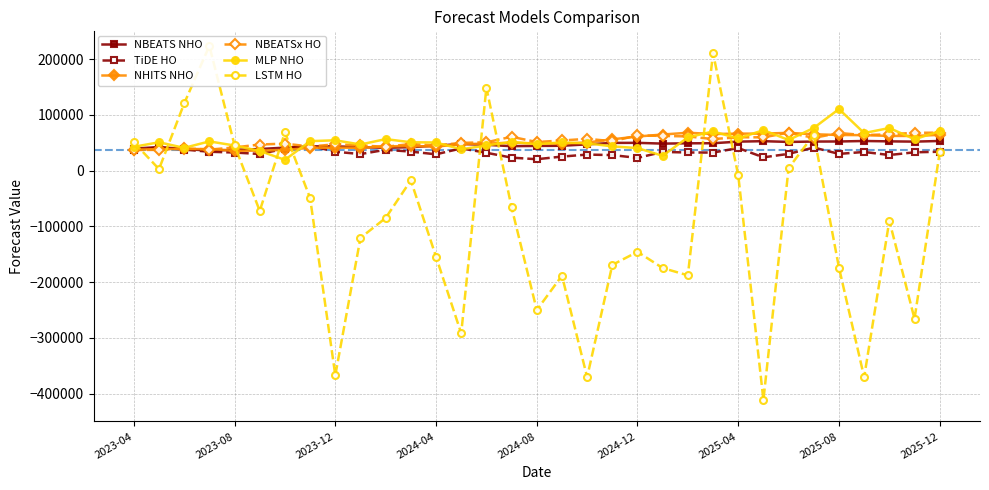

Reading left to right, transcribe all the data shown in this chart.

NBEATS NHO: 39701.4	42326.9	38886.2	36005.0	37416.1	38838.2	41397.7	43731.5	43625.5	42159.3	41074.0	42184.6	44808.9	47903.2	46386.7	43941.8	44446.9	44660.7	47237.3	49835.4	49941.3	48555.0	49111.7	49233.1	52123.3	52931.8	51575.4	52253.0	52385.0	53247.6	52599.9	52126.3	53262.7
TiDE HO: 36943.1	41717.7	37881.4	33965.8	32553.7	29959.3	39441.0	44662.8	34018.4	29787.4	37457.8	34206.6	29380.1	39971.7	32144.8	23398.0	20573.8	25294.5	28884.3	27994.0	22934.9	33635.4	32635.5	32488.0	40599.3	23923.8	30161.2	41515.0	30120.7	33578.2	28082.1	32949.3	33996.6
NHITS NHO: 37418.9	38871.7	38724.8	38892.3	35672.7	36006.5	37268.9	40952.3	41351.0	40981.6	43622.4	44270.1	43300.3	47394.5	48726.6	50152.9	48987.7	48528.1	50506.1	56309.4	61300.2	64884.4	68062.2	65815.6	66442.7	66490.6	67883.7	65313.7	64049.0	63712.7	62343.7	62296.9	64253.5
NBEATSx HO: 37083.6	37433.2	40241.7	37754.6	41717.3	46920.4	48569.2	43282.1	47364.6	45181.3	42896.4	47782.4	45404.4	49852.5	50929.0	60798.0	51419.9	54151.2	57141.0	52872.8	63197.2	62387.0	61441.2	56697.5	59952.8	59813.4	68121.3	58931.9	67522.2	63864.7	65256.8	67950.0	68165.8
MLP NHO: 42829.0	50947.6	40907.3	52541.2	45123.8	35296.0	19418.6	52982.9	54499.1	46980.7	56645.2	51024.9	50581.6	38418.9	45235.7	51638.5	47634.2	50716.8	49128.8	43593.9	40548.7	26700.1	59709.6	70405.4	57741.1	72783.3	55030.7	76723.4	110555.0	67484.6	76561.7	56375.8	70846.8
LSTM HO: 50862.1	2846.9	120612.0	223929.6	45471.6	-72190.4	68760.9	-49094.3	-367124.3	-120527.1	-84892.1	-17423.8	-154405.6	-291900.3	148746.8	-65858.6	-250128.3	-188352.7	-370479.2	-168994.8	-145590.8	-174659.8	-187766.5	210999.3	-8197.0	-411250.2	4586.5	64762.8	-173996.6	-370421.1	-89856.1	-265757.3	33186.1